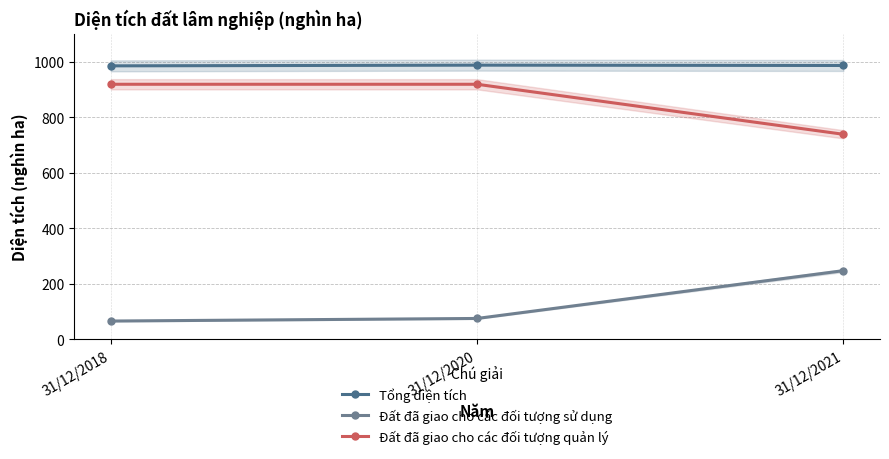

Which series has the widest spread of values?

Đất đã giao cho các đối tượng sử dụng